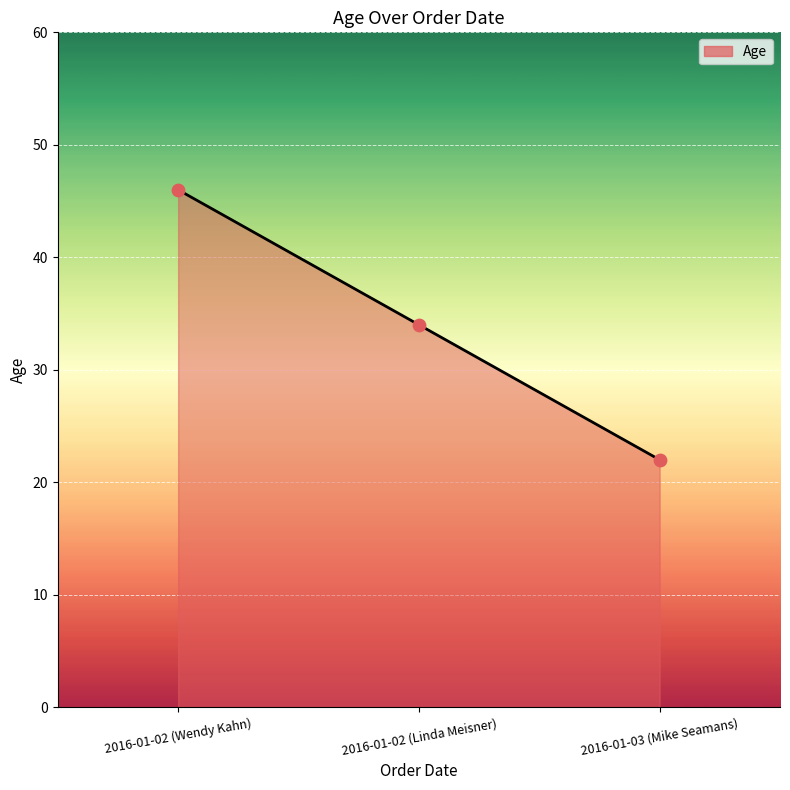

What is the change in value from 2016-01-02 (Linda Meisner) to 2016-01-03 (Mike Seamans)?

-12